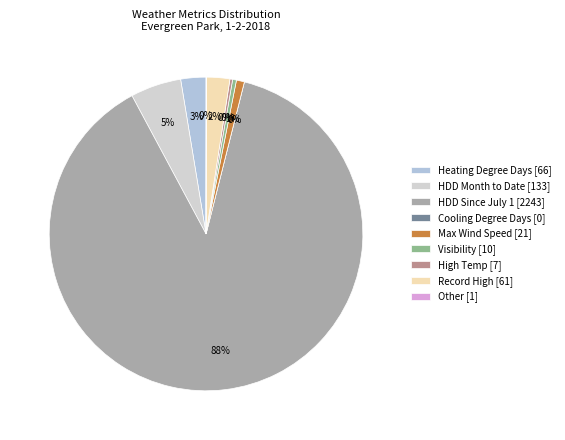

To the nearest percent, what percentage of the pie is HDD Month to Date?

5%